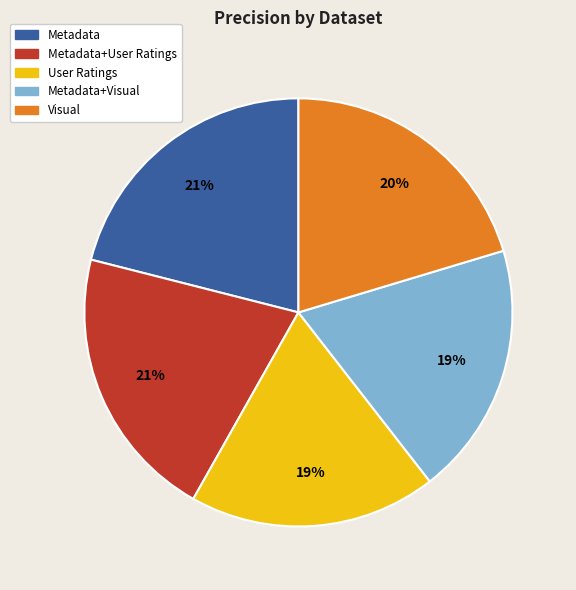

Is there any slice that represents more than half of the pie?

No